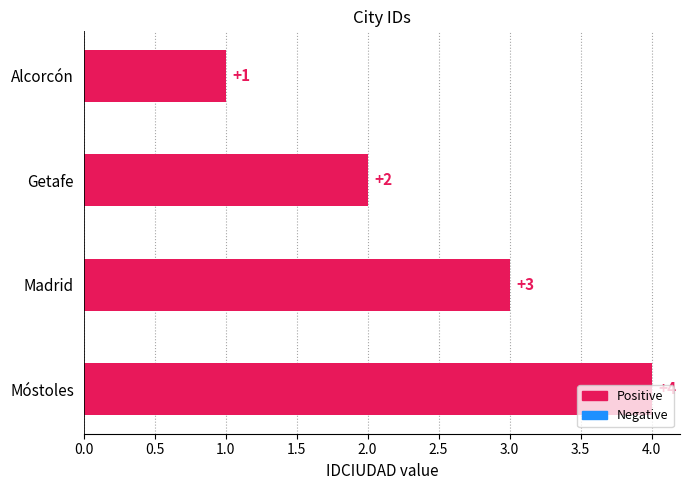

Is it true that the value at Alcorcón is 1?

True